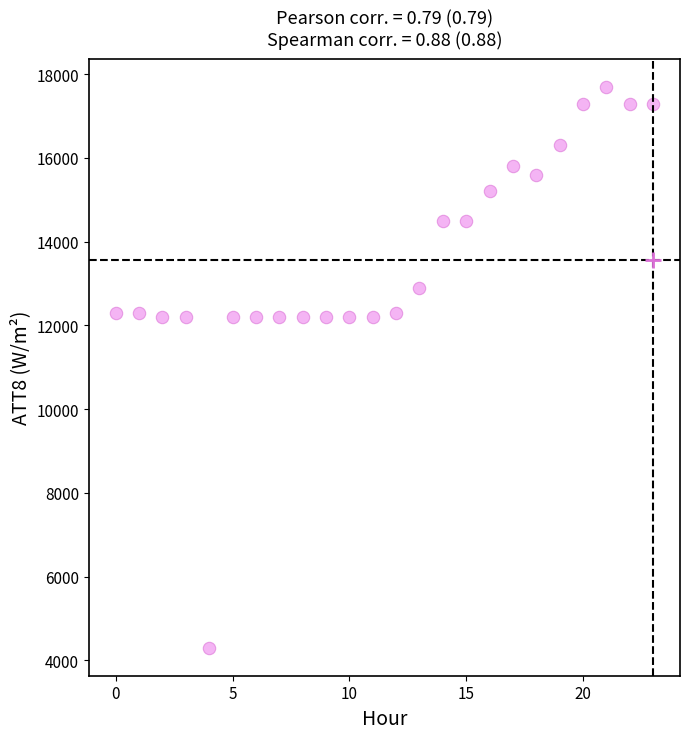

What is the range of Y values (max minus min)?

13400